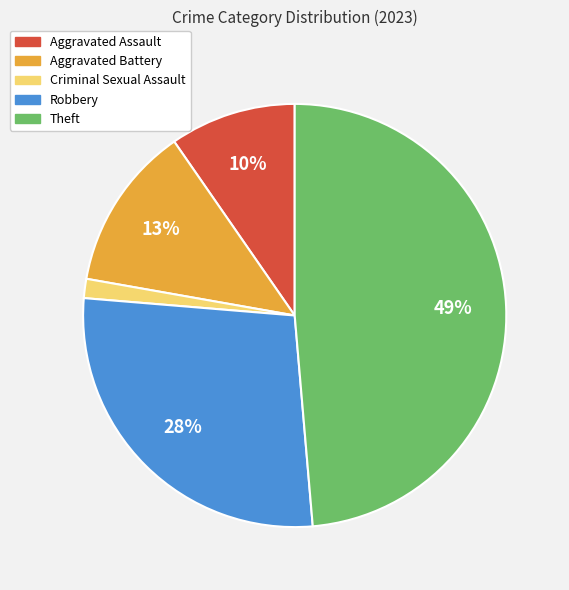

To the nearest percent, what portion does Theft represent?

49%